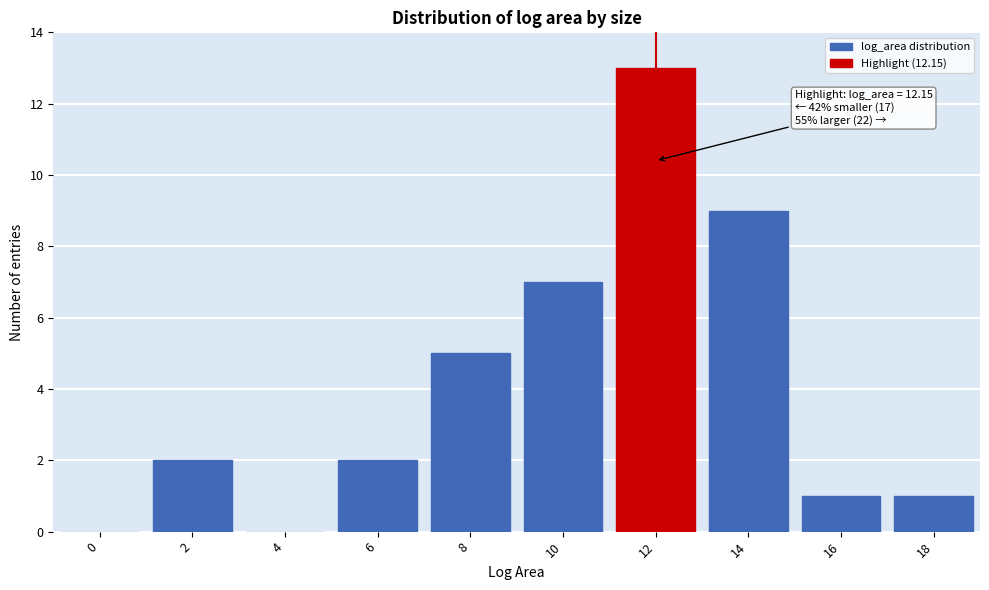

Reading right to left, extract all data points from this chart.

18=1	16=1	14=9	12=13	10=7	8=5	6=2	4=0	2=2	0=0